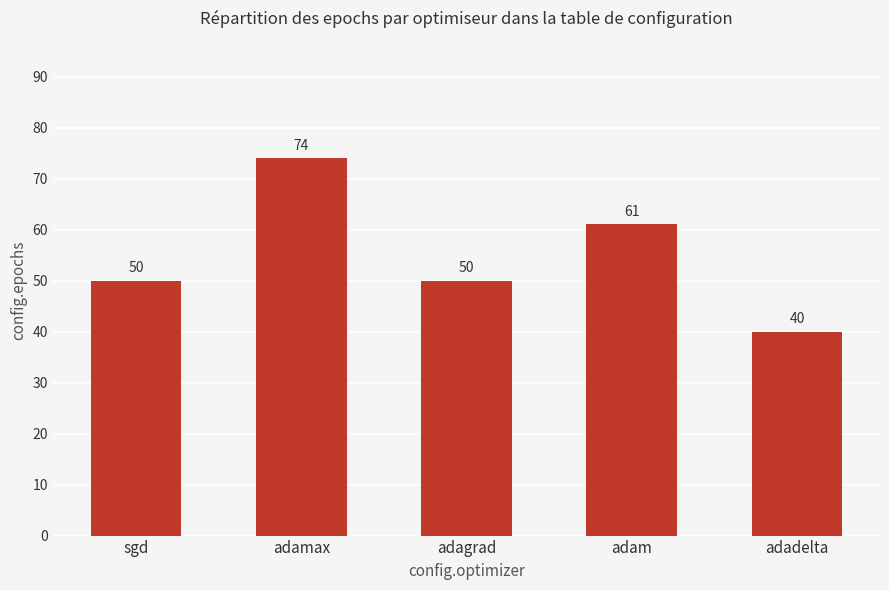

How many series are shown in this chart?

1